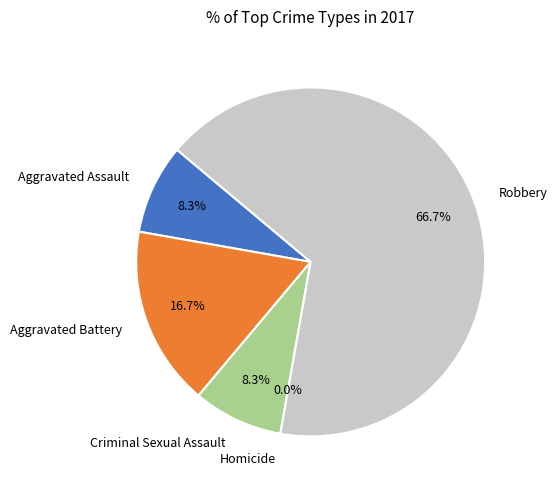

Which category has the smallest portion of the pie?

Homicide